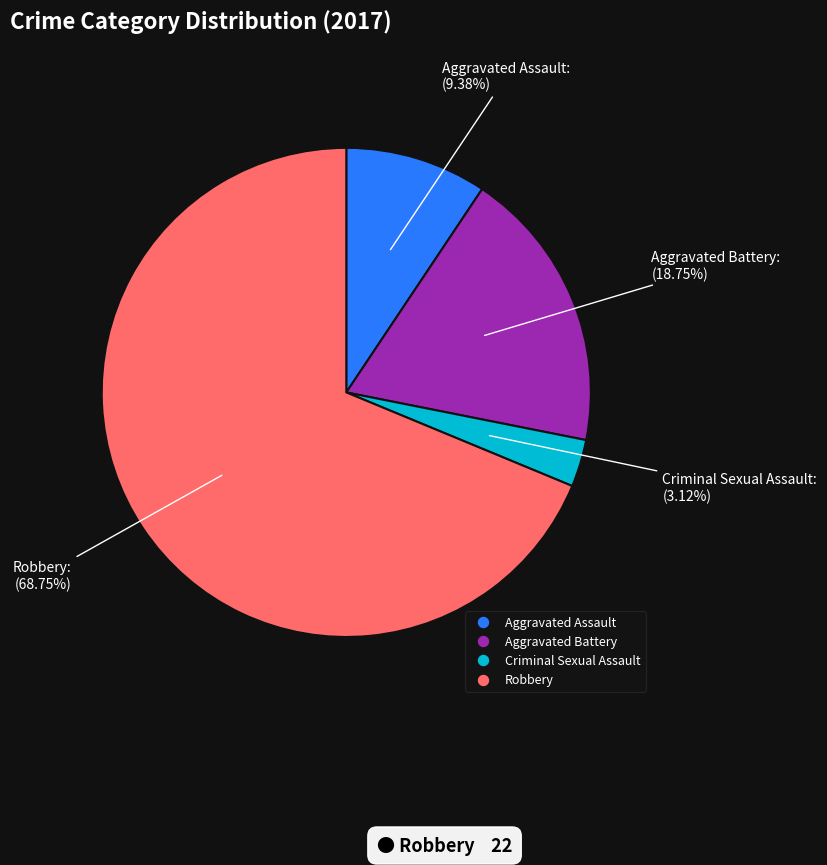

Which slice is the largest?

Robbery